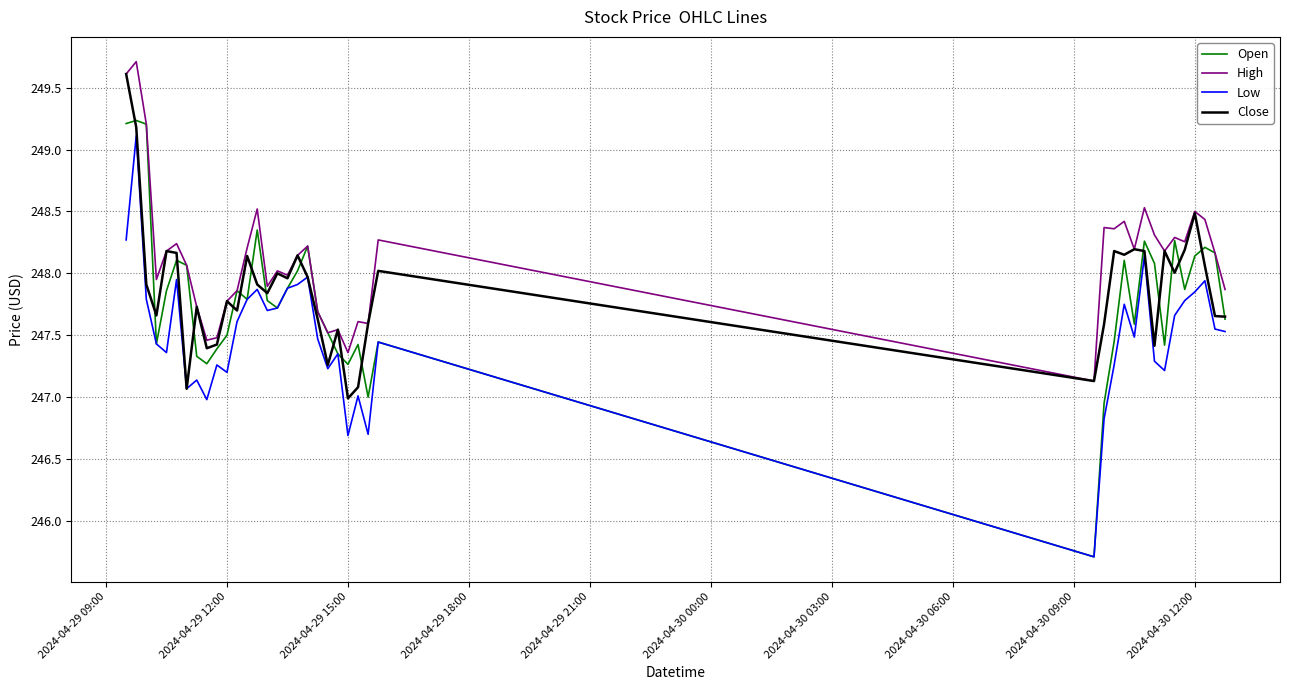

Which series has the largest total across all categories?

High